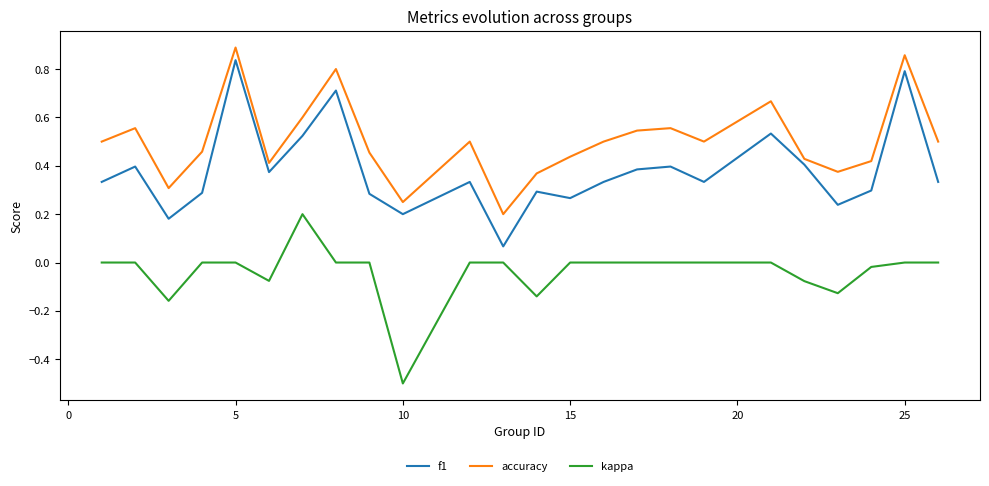

Which series has the largest total across all categories?

accuracy